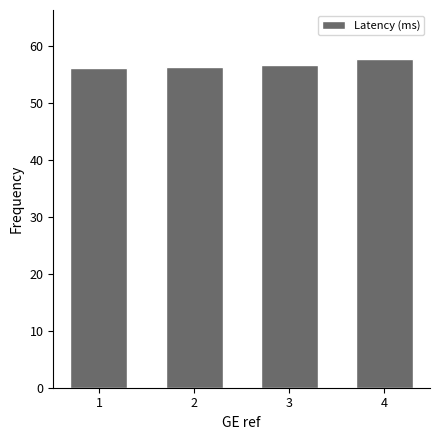

Between 4 and 2, which is larger?

4